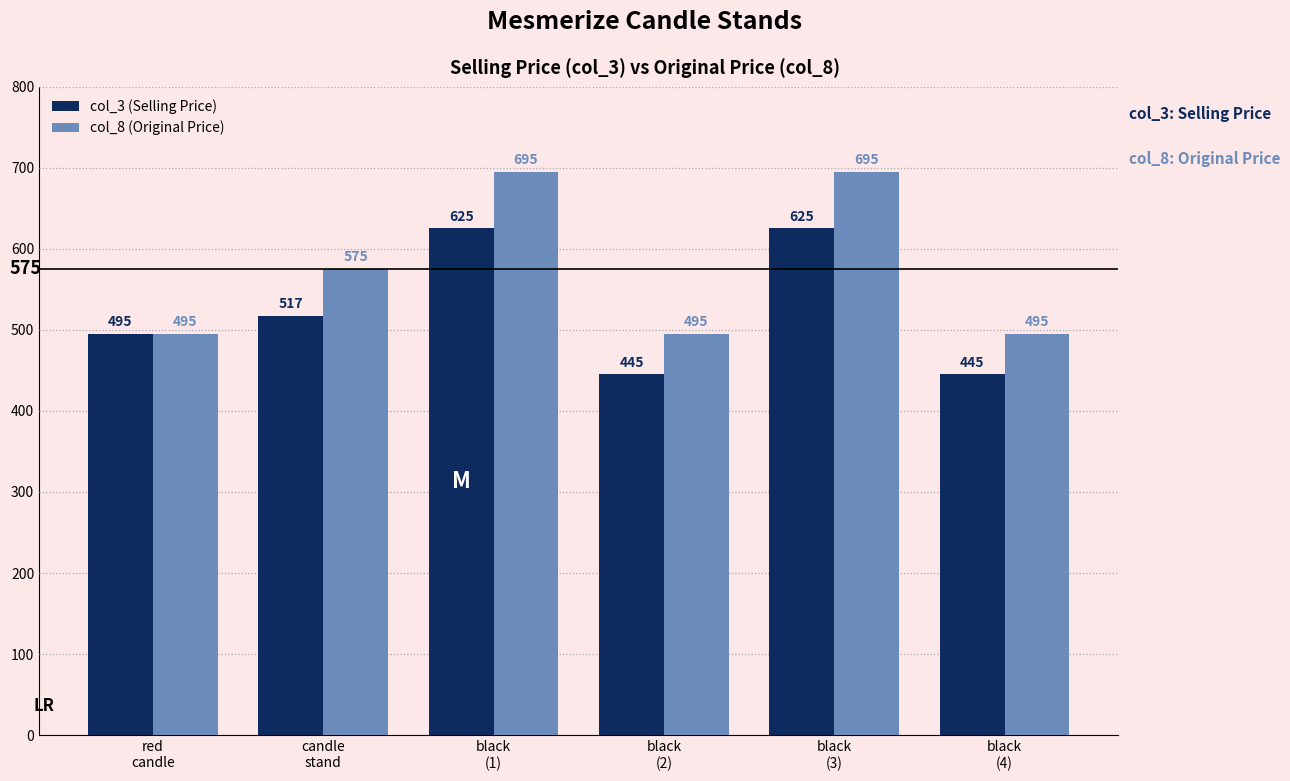

What is the highest value of the col_3 (Selling Price) series?

625